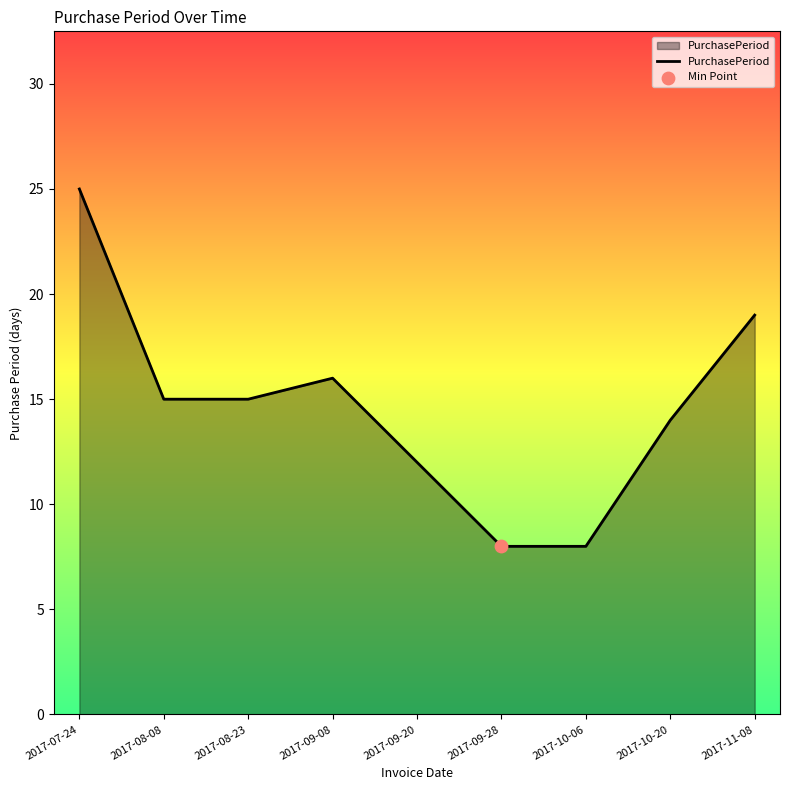

What is the change in value from 2017-08-23 to 2017-09-28?

-7